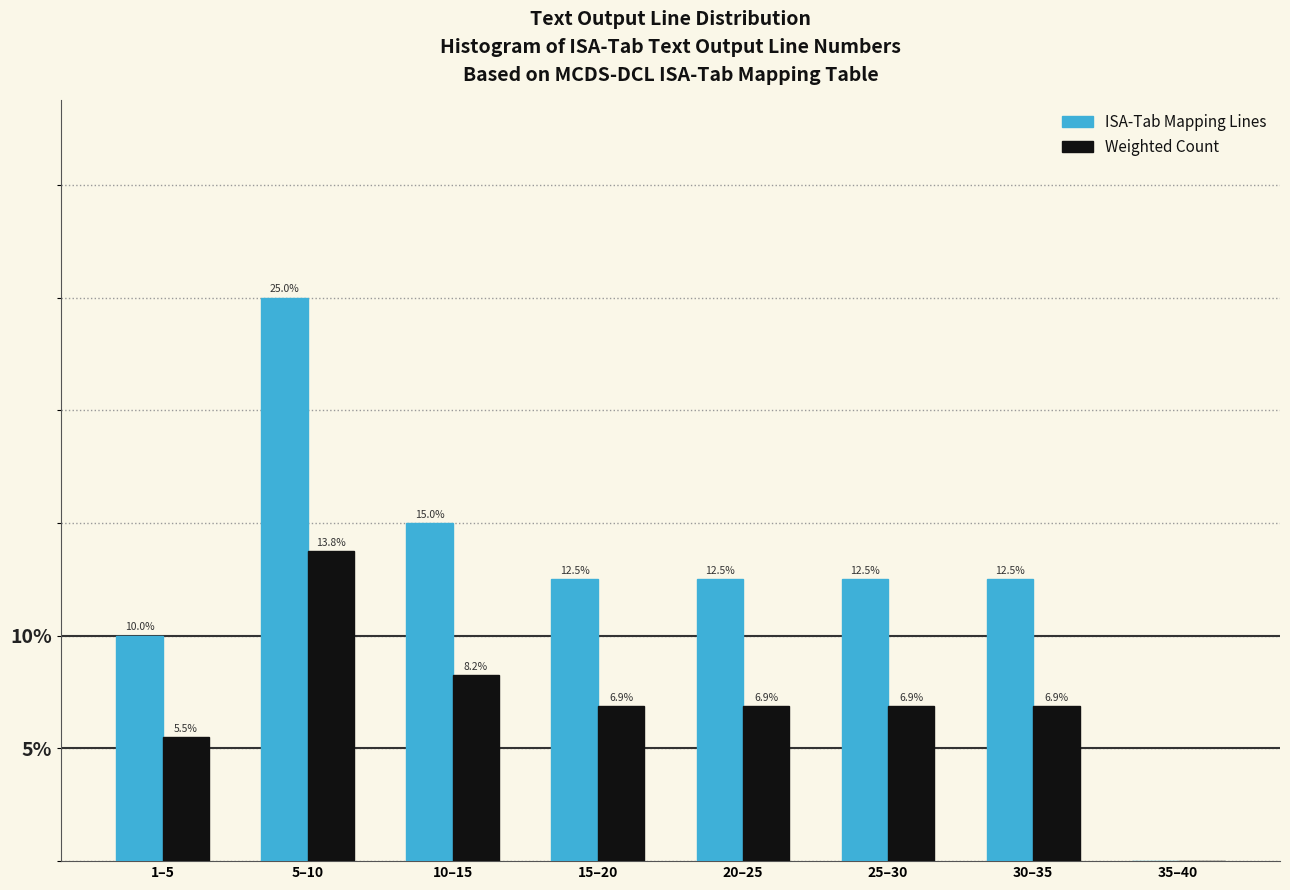

Between 20–25 and 35–40, which series saw the biggest shift?

ISA-Tab Mapping Lines